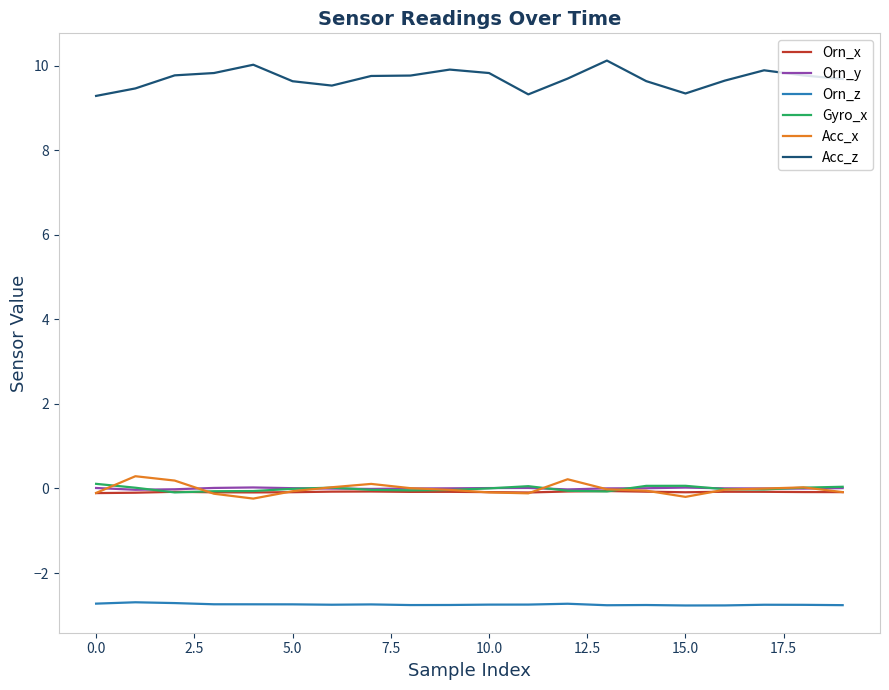

What is the maximum value for Orn_z?

-2.7